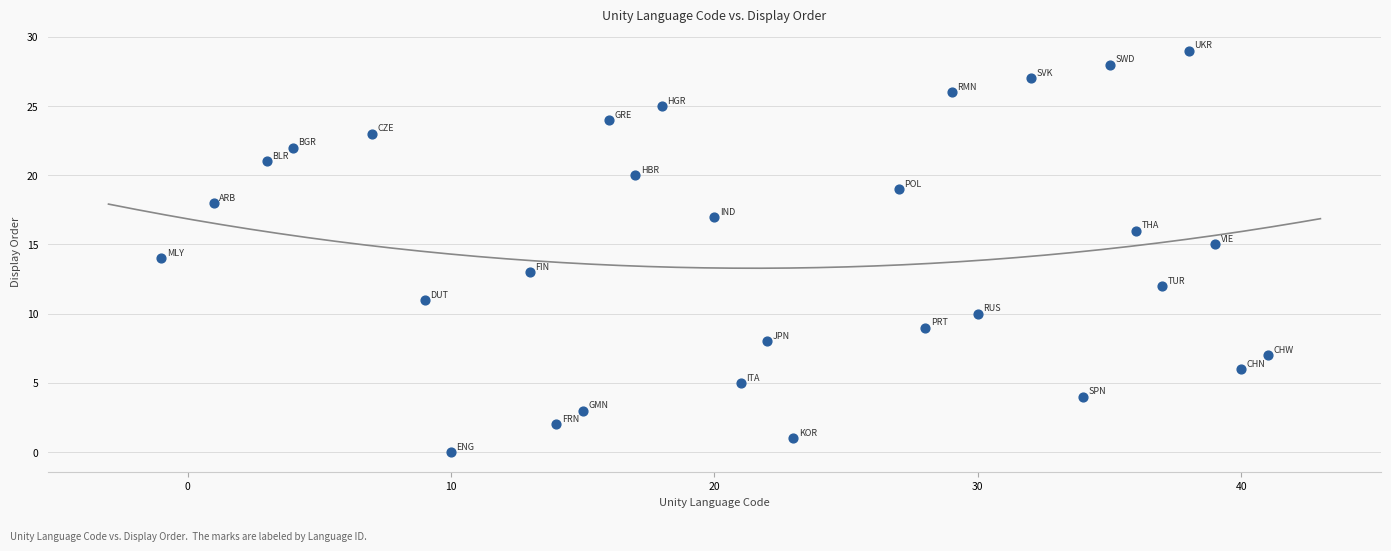

What is the range of Y values (max minus min)?

29